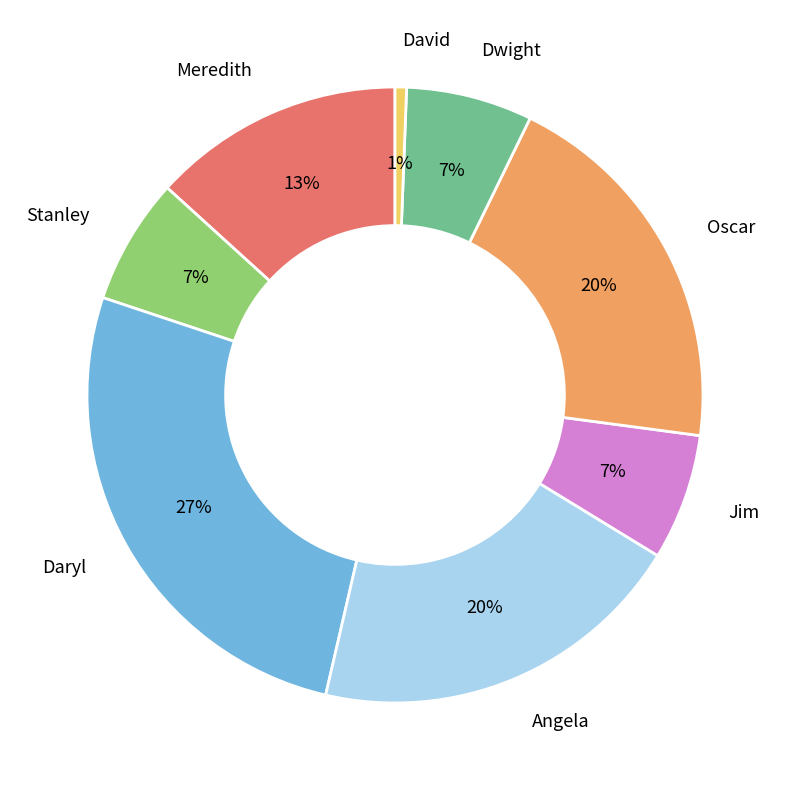

Is it true that Jim is 7% of the pie?

True